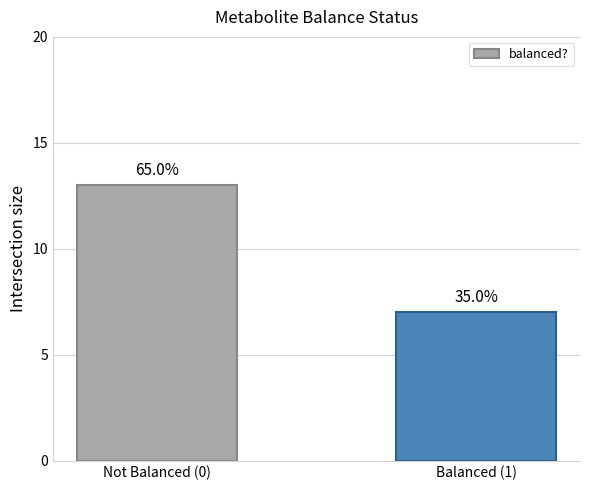

What position from the left is Balanced (1)?

2